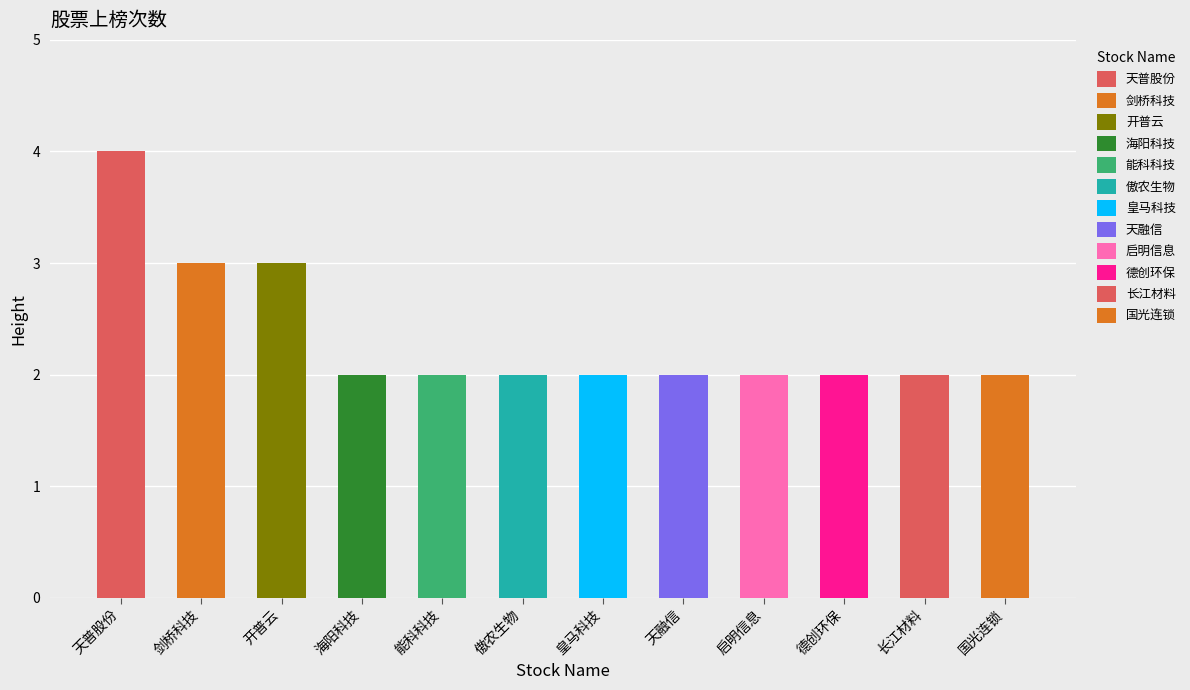

Reading right to left, what are all the values shown in this chart?

国光连锁=2	长江材料=2	德创环保=2	启明信息=2	天融信=2	皇马科技=2	傲农生物=2	能科科技=2	海阳科技=2	开普云=3	剑桥科技=3	天普股份=4